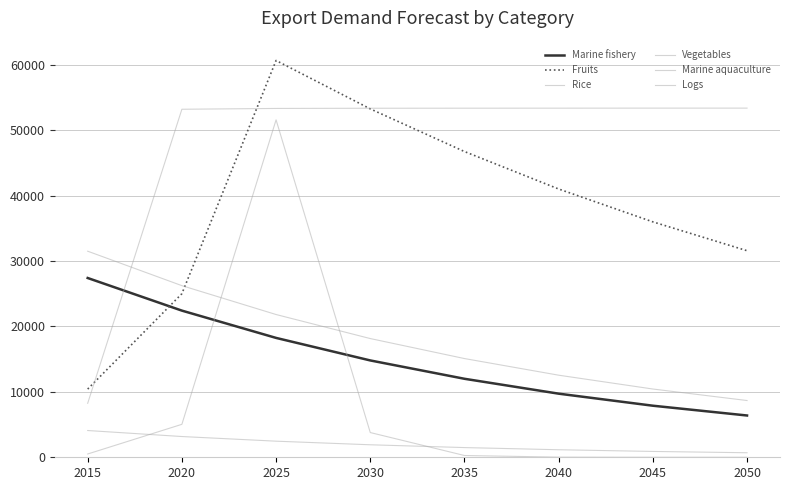

Does the chart have visible grid lines?

Yes